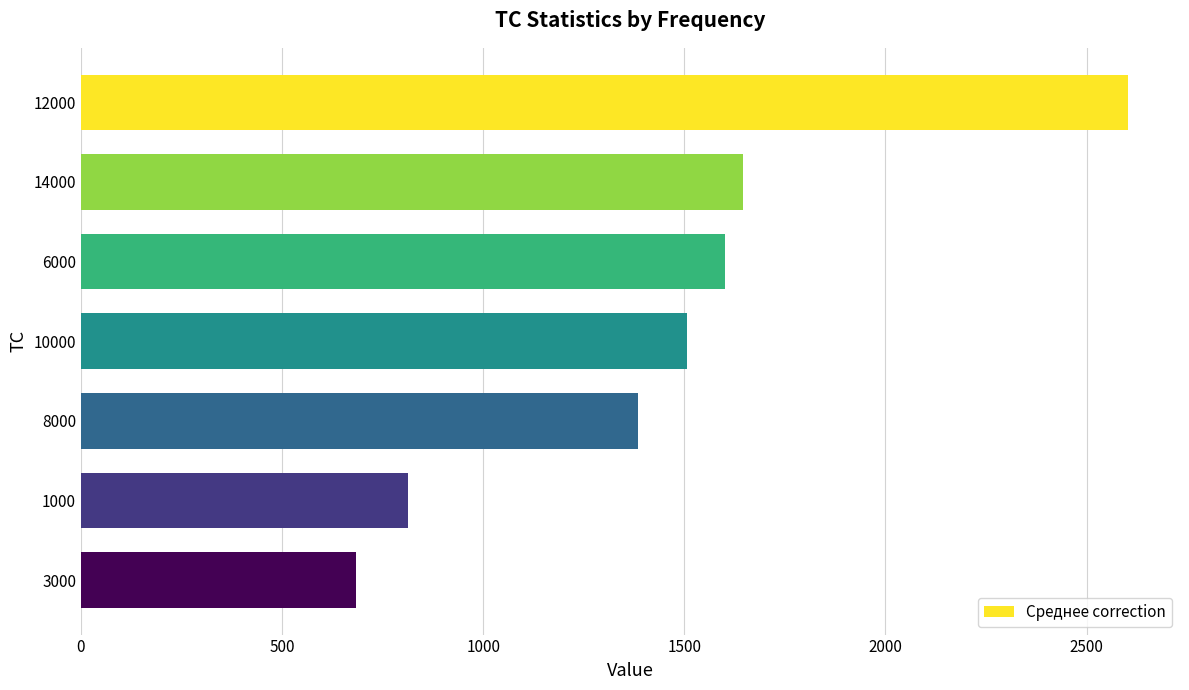

How many values are below 1507?

3